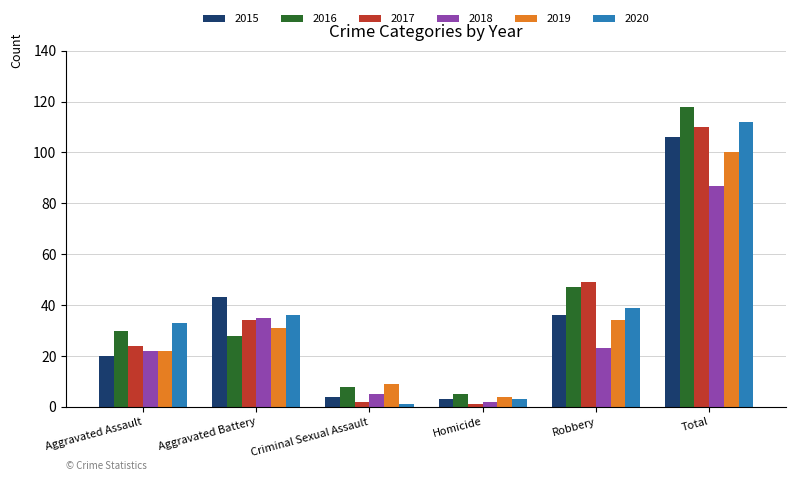

How many data points in 2016 are less than 30?

3